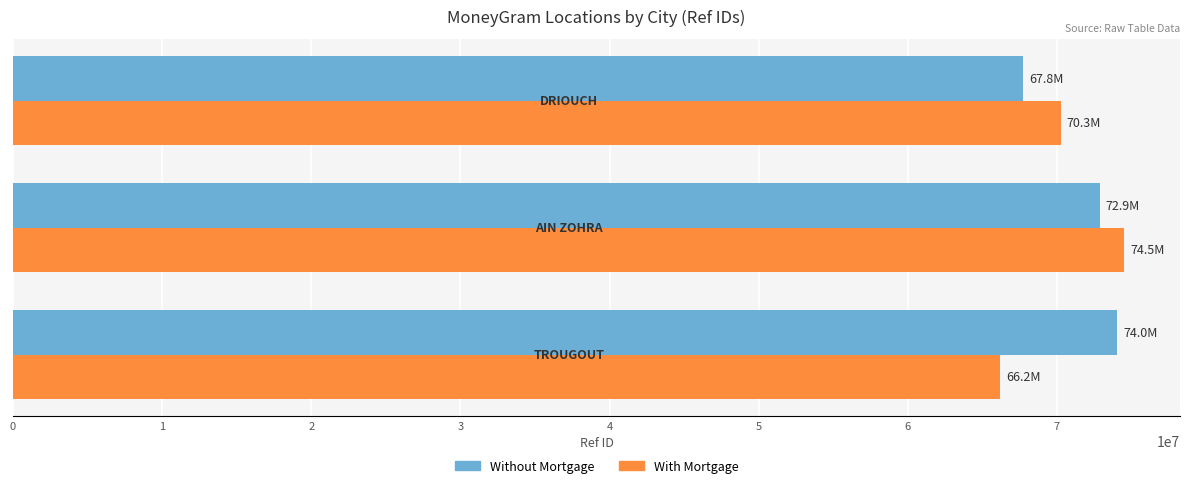

What is the highest value of the With Mortgage series?

74526141